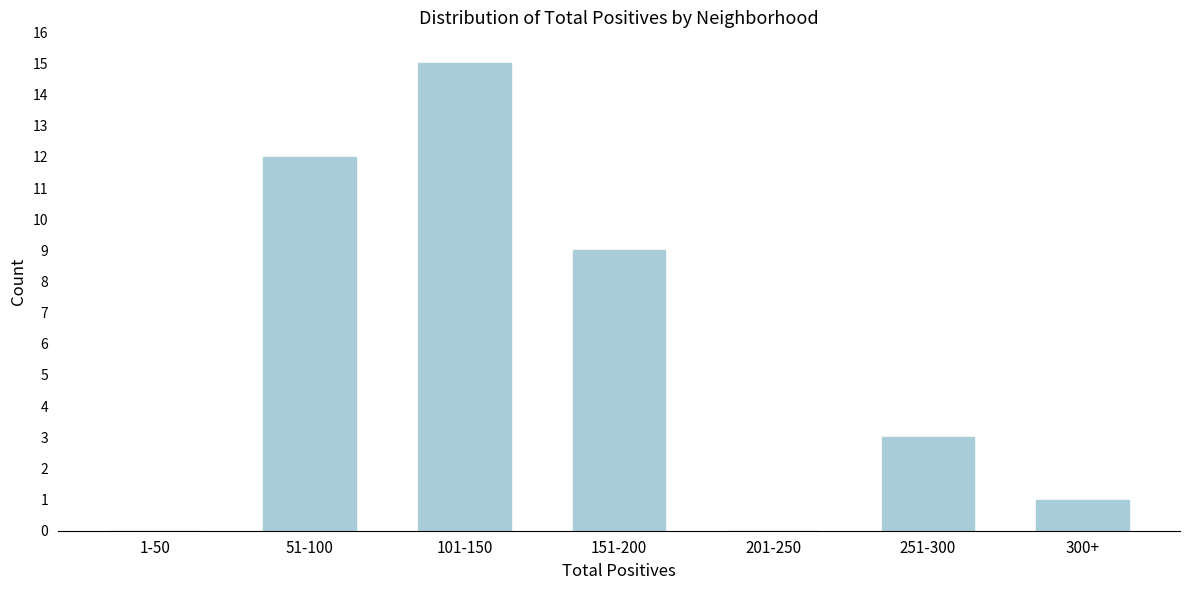

Reading left to right, extract all data points from this chart.

1-50=0	51-100=12	101-150=15	151-200=9	201-250=0	251-300=3	300+=1